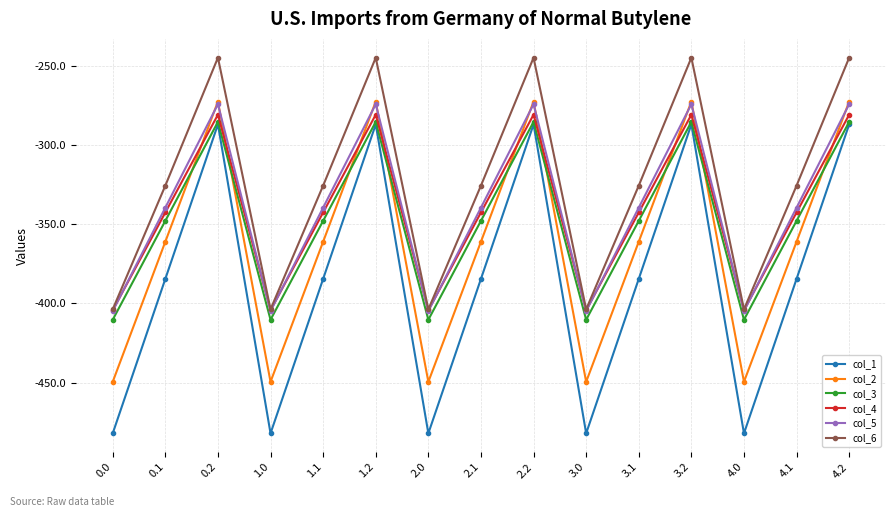

Where is the first local maximum for col_5?

0.2